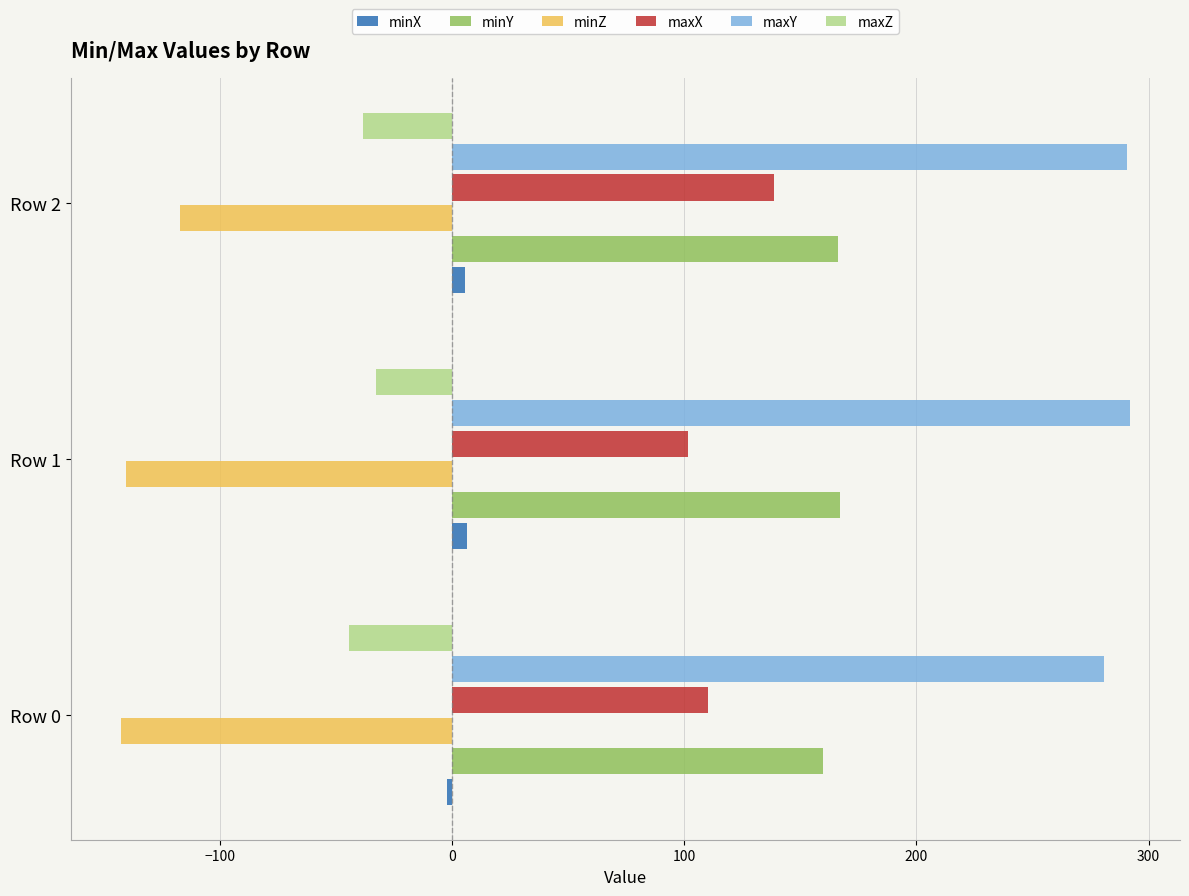

Is it true that minX equals -3.5 at Row 0?

False